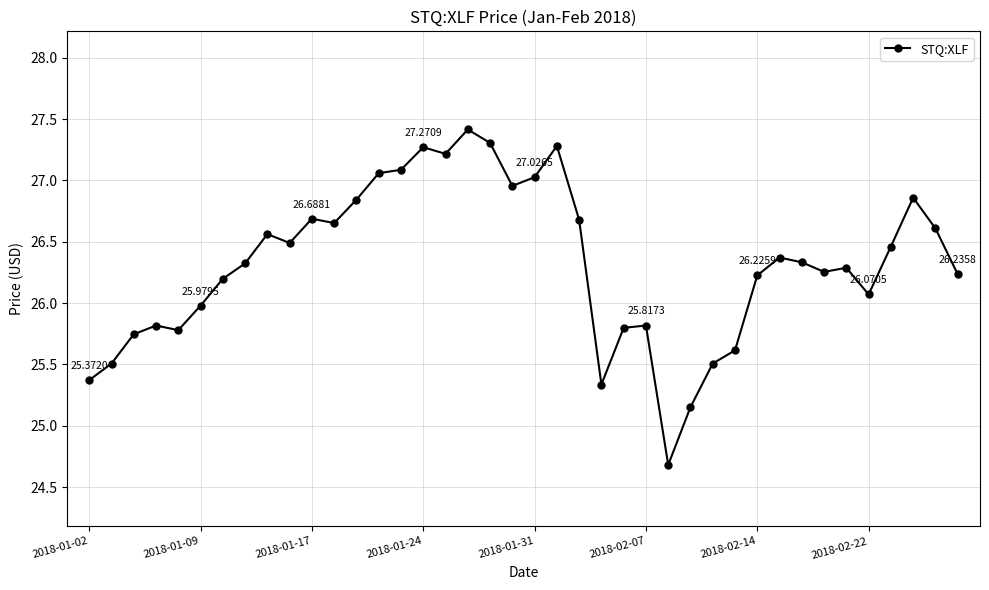

True or false: the data has more than 0 interior local peaks.

True